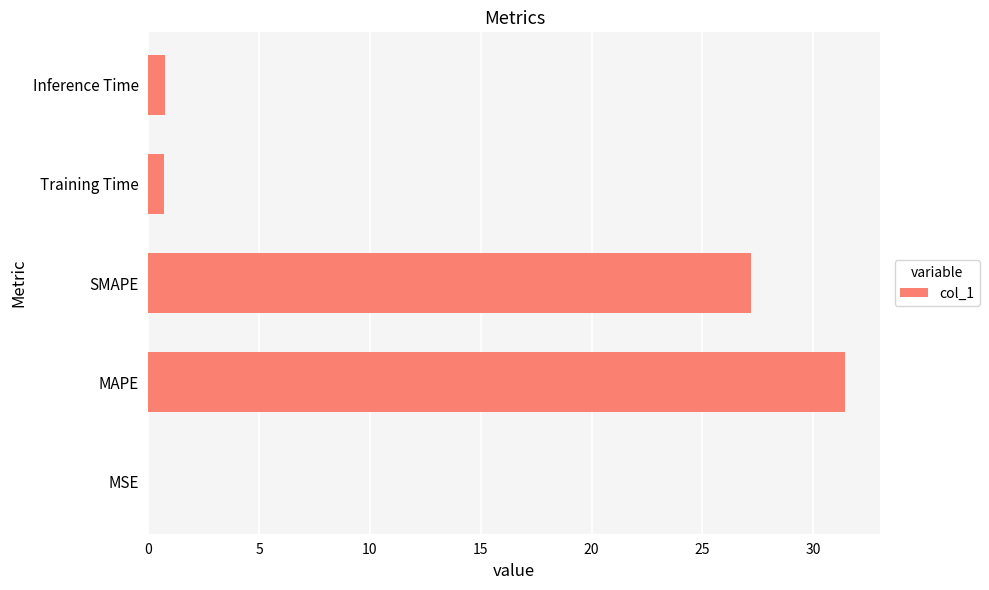

Which has a higher value, SMAPE or MSE?

SMAPE